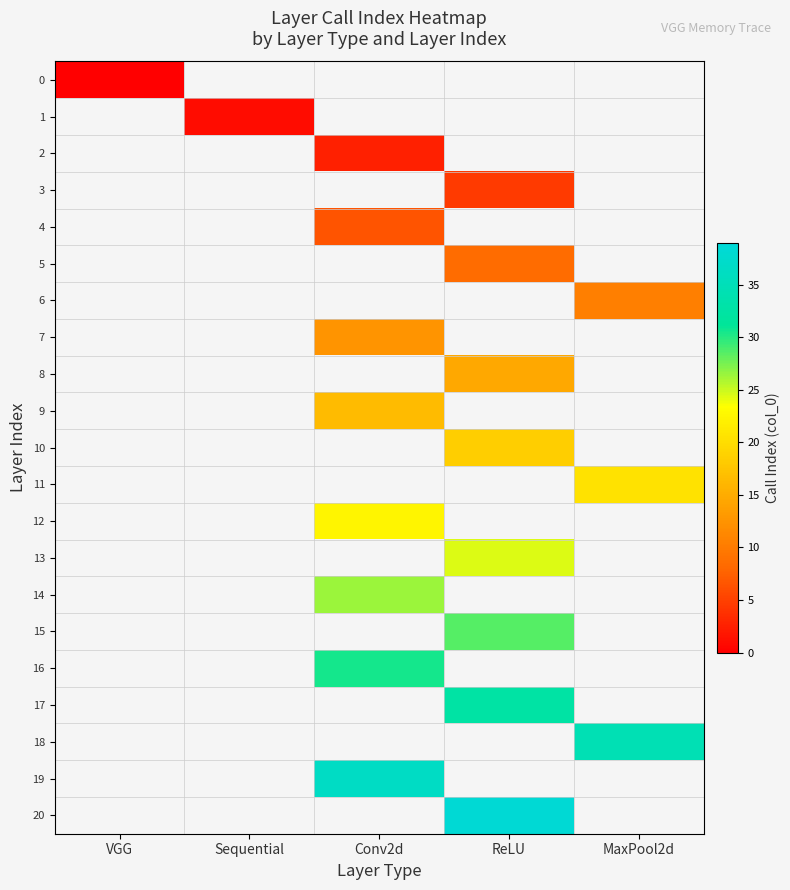

What is the maximum value shown in the chart?

38.5